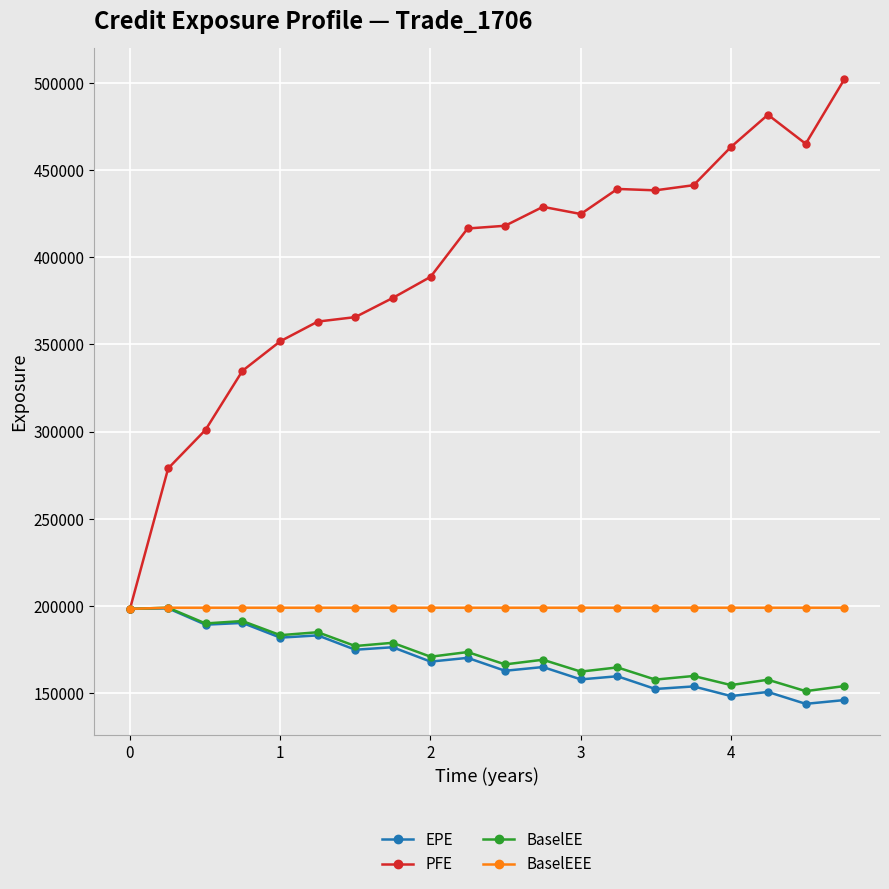

What is the average value of the PFE series?

393911